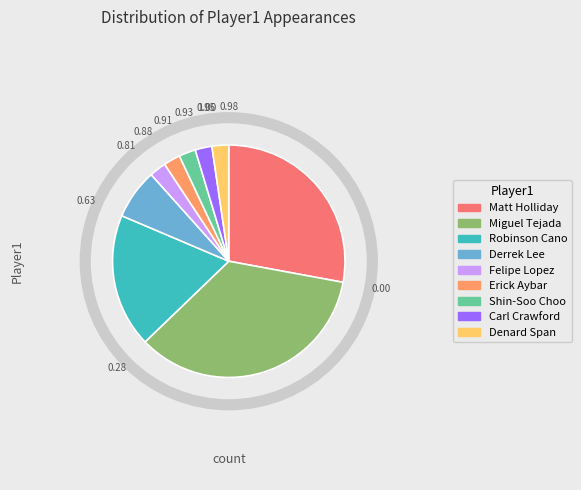

True or false: Matt Holliday accounts for 21% of the total.

False